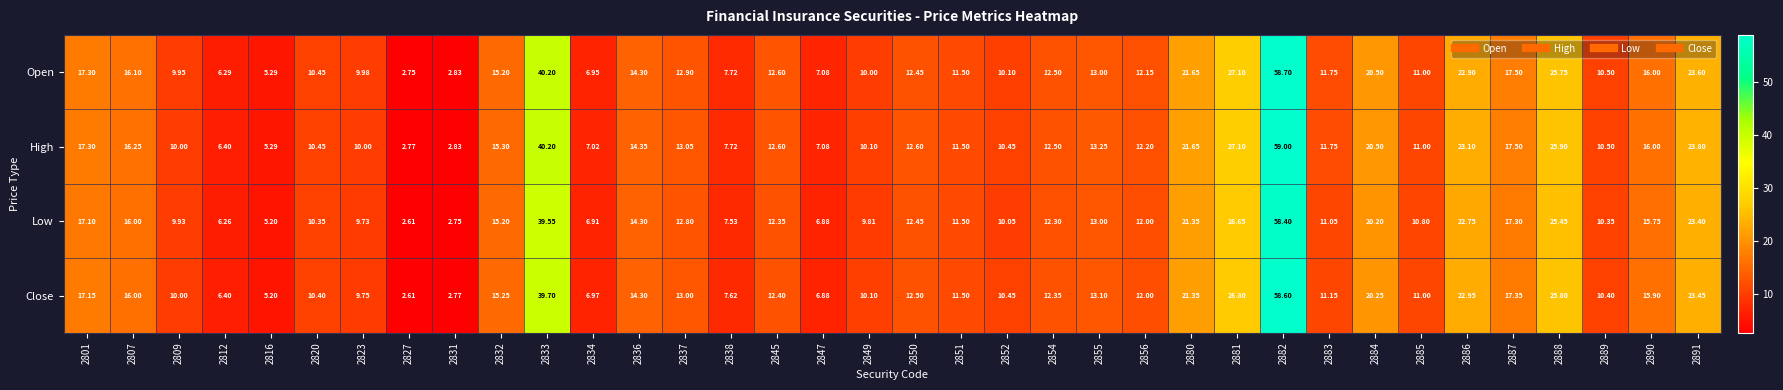

List the series in order of their overall mean, highest first.

High, Open, Close, Low